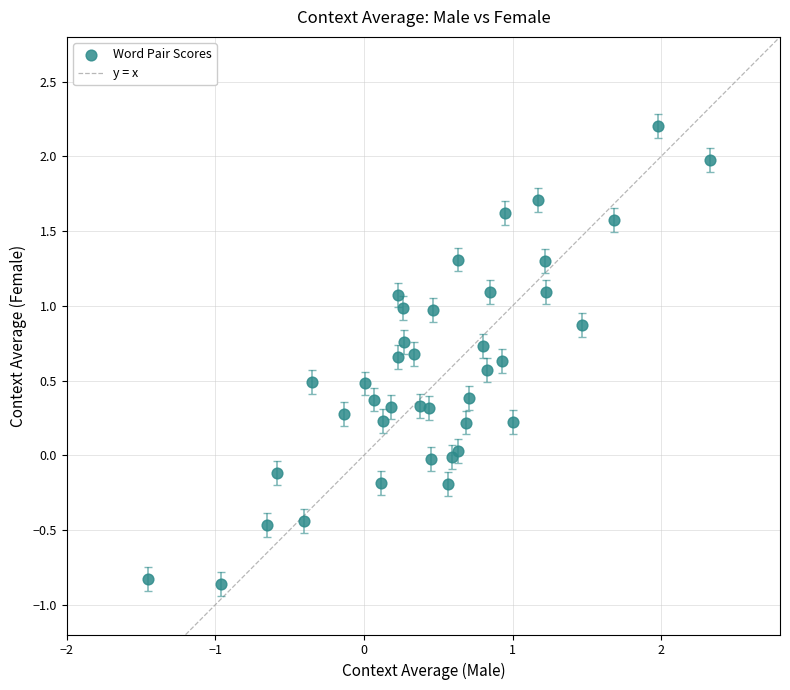

What is the range of X values (max minus min)?

3.8